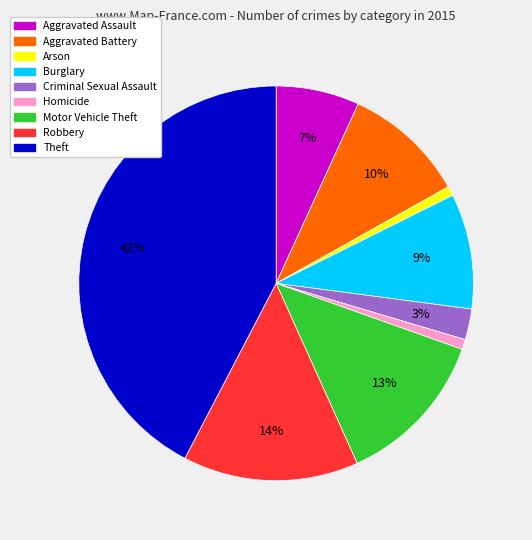

To the nearest percent, what is the average slice percentage?

11%